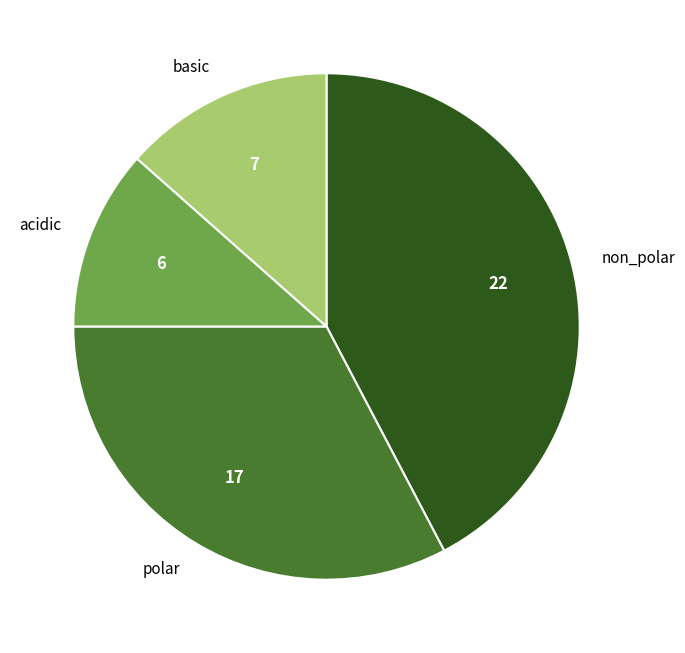

Do basic and acidic together represent more than half of the pie?

No